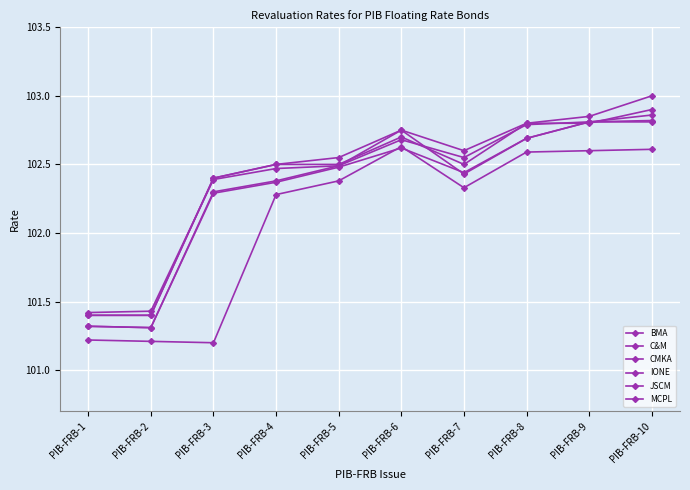

The value of MCPL at PIB-FRB-7 is 102.3. True or false?

True